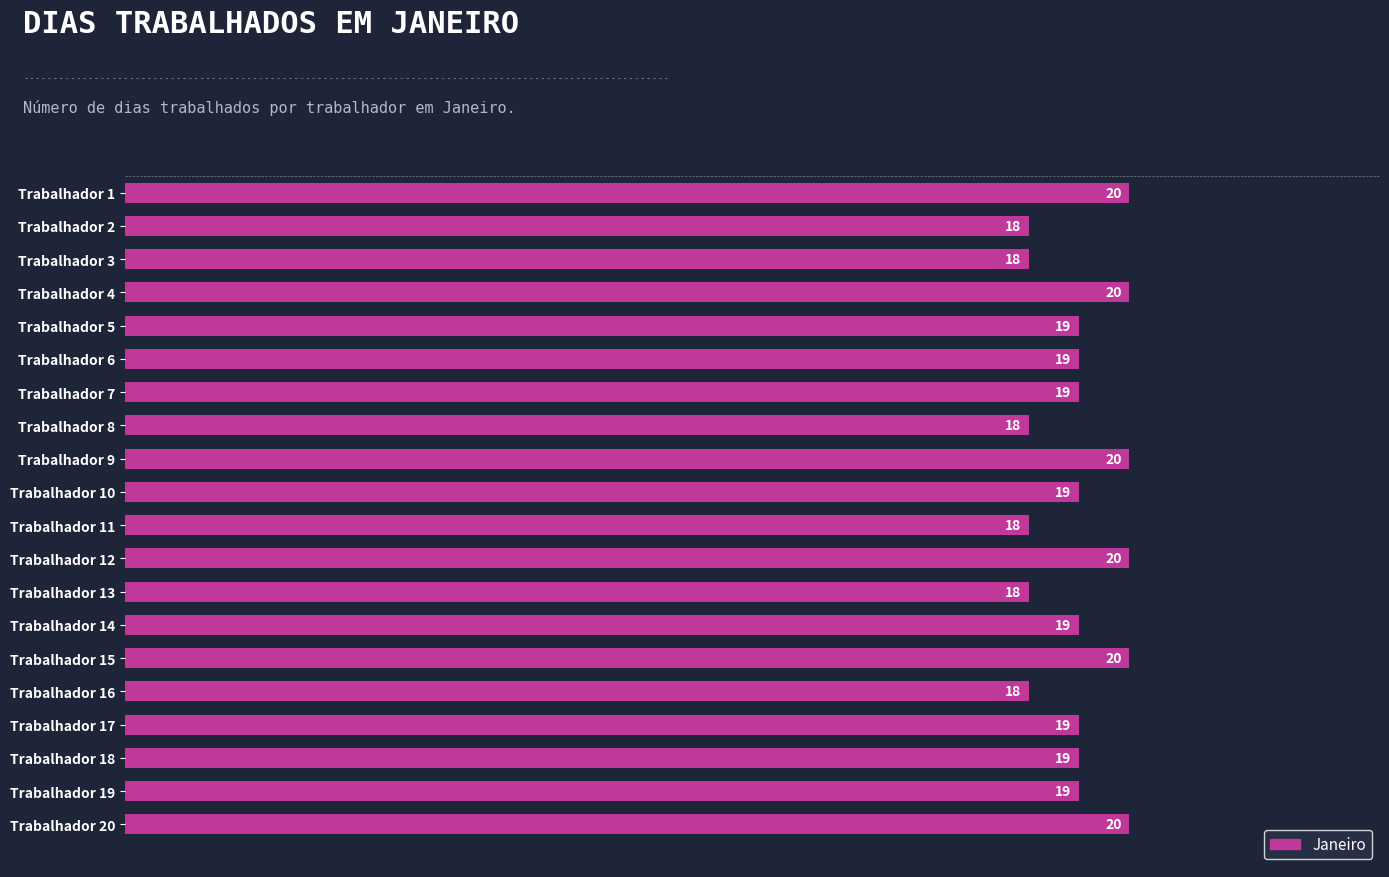

What is the minimum value shown in the chart?

18